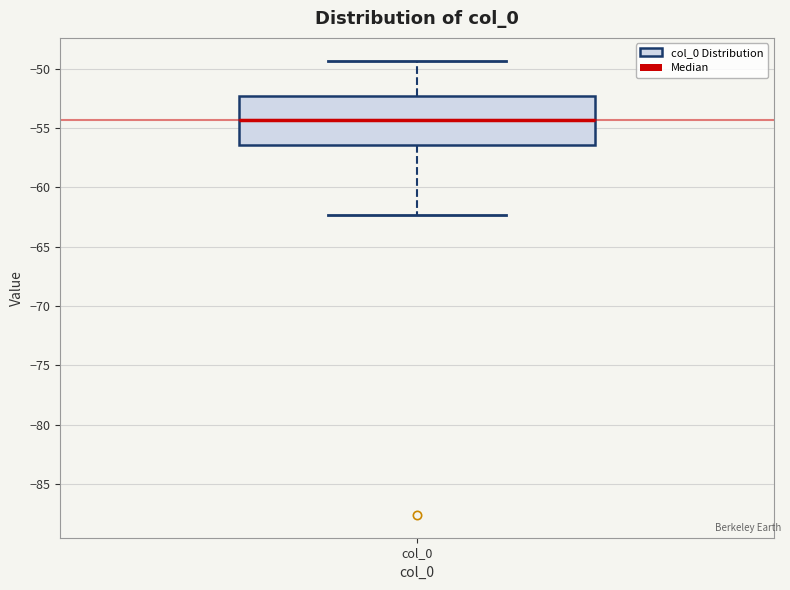

Transcribe this box plot: give where the median line is, the range the box spans, and where the two whiskers end, as read against the y-axis. The values are not printed on the chart, so give them approximately, as read against the axis.

median -54.5, box -56.5 to -52.5, whiskers -62.5 to -49.5